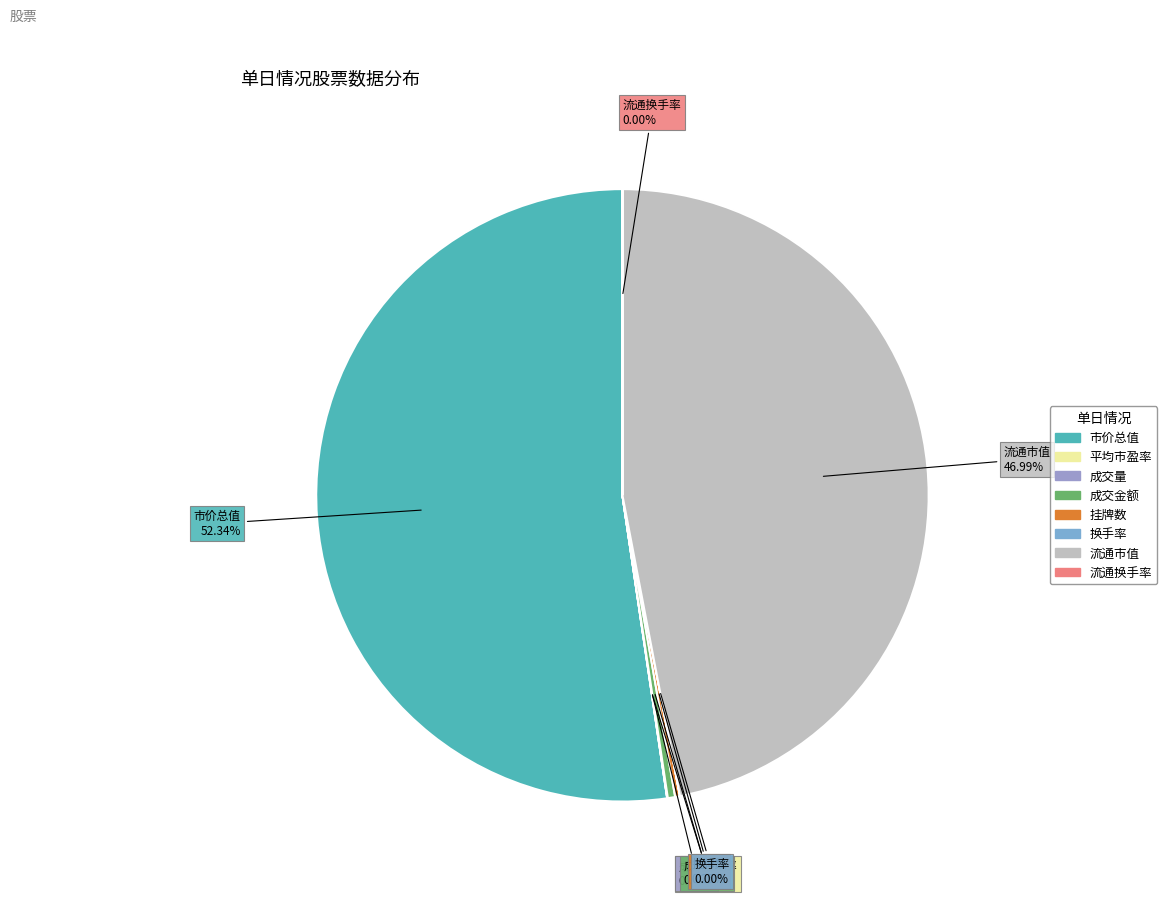

To the nearest percent, what is the average slice percentage?

12%